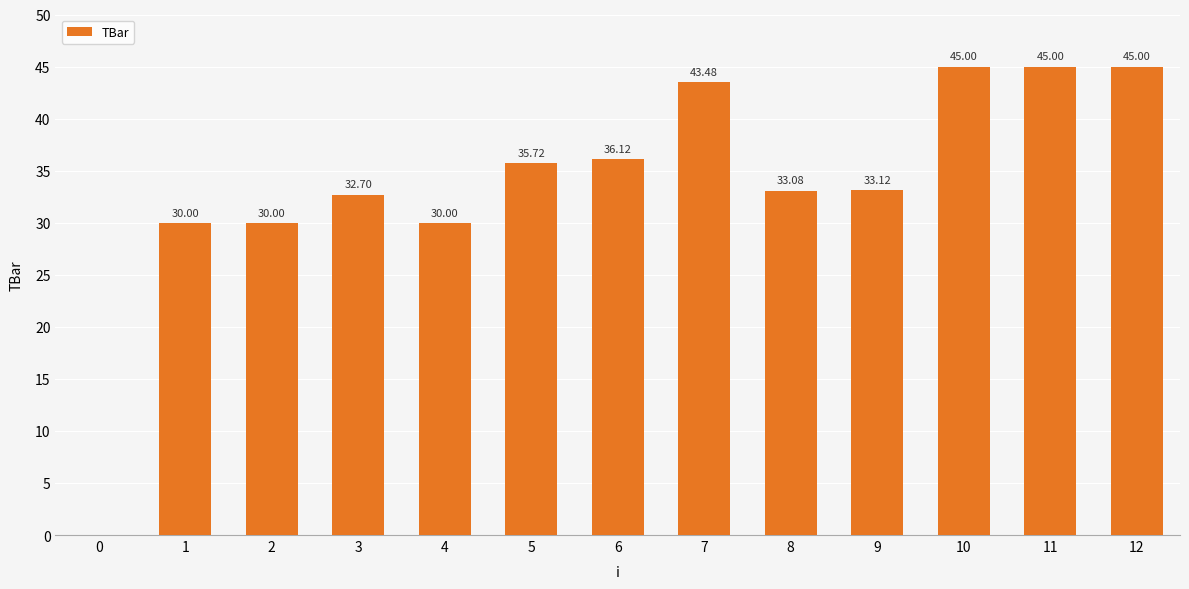

The chart shows a value of 35.7 at 5. True or false?

True